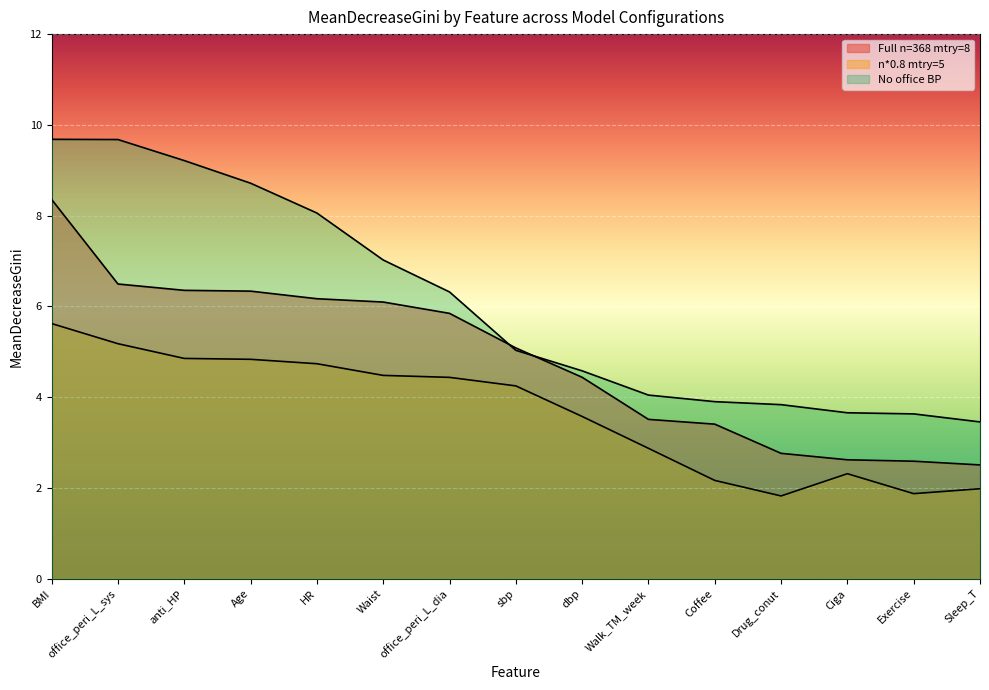

Rank the categories by Full n=368 mtry=8 value from lowest to highest.

Sleep_T, Exercise, Ciga, Drug_conut, Coffee, Walk_TM_week, dbp, sbp, office_peri_L_dia, Waist, HR, Age, anti_HP, office_peri_L_sys, BMI